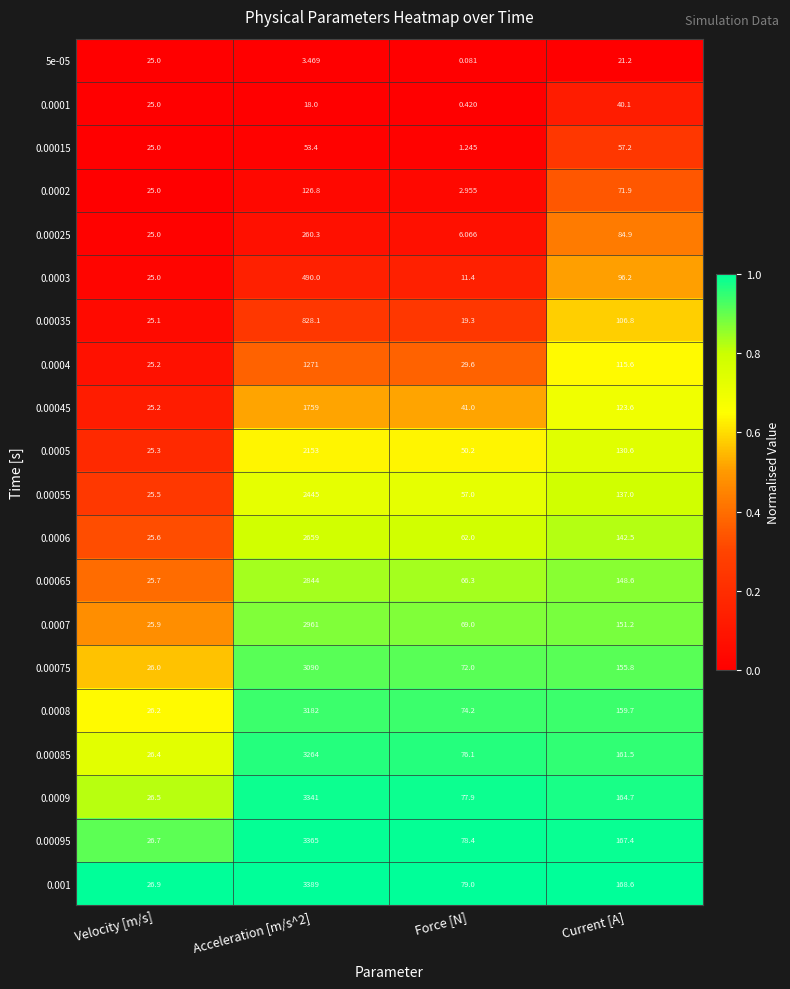

At which label is 0.001 closest to 1707?

Current [A]